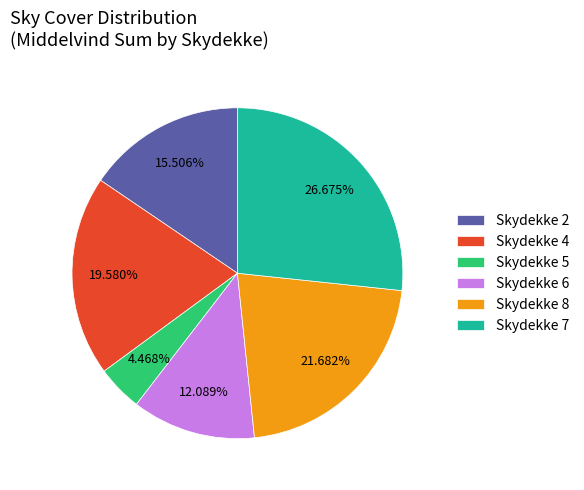

Combined, do Skydekke 4 and Skydekke 5 account for over 50%?

No